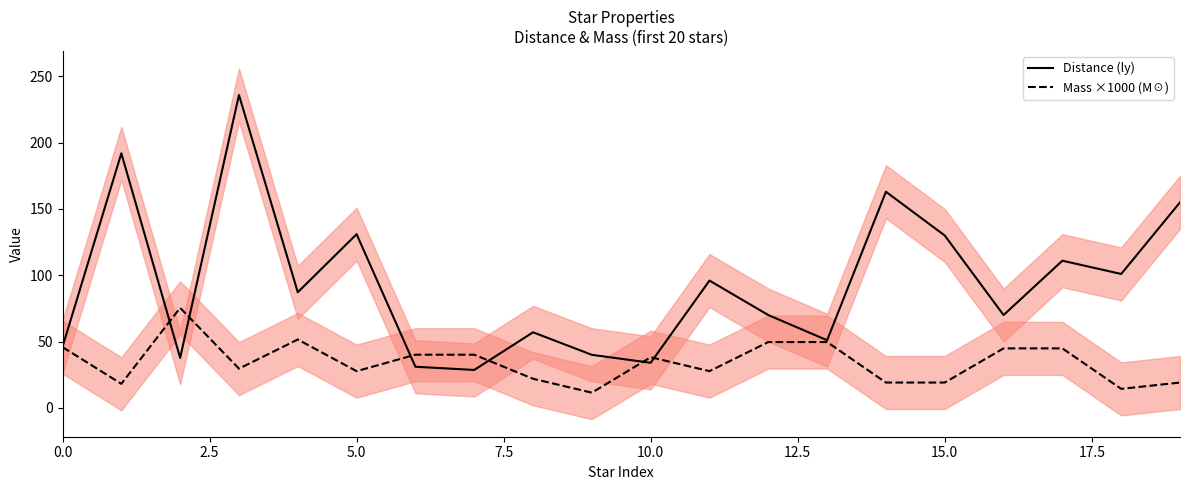

What is the minimum value for Mass ×1000 (M☉)?

11.5